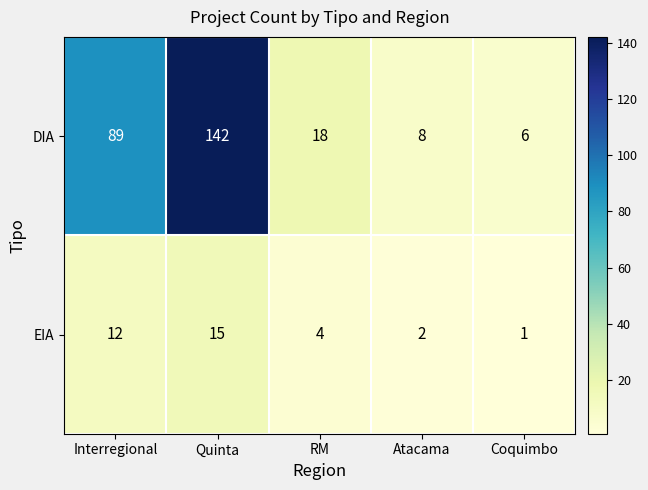

True or false: DIA has a value of 89 at Interregional.

True